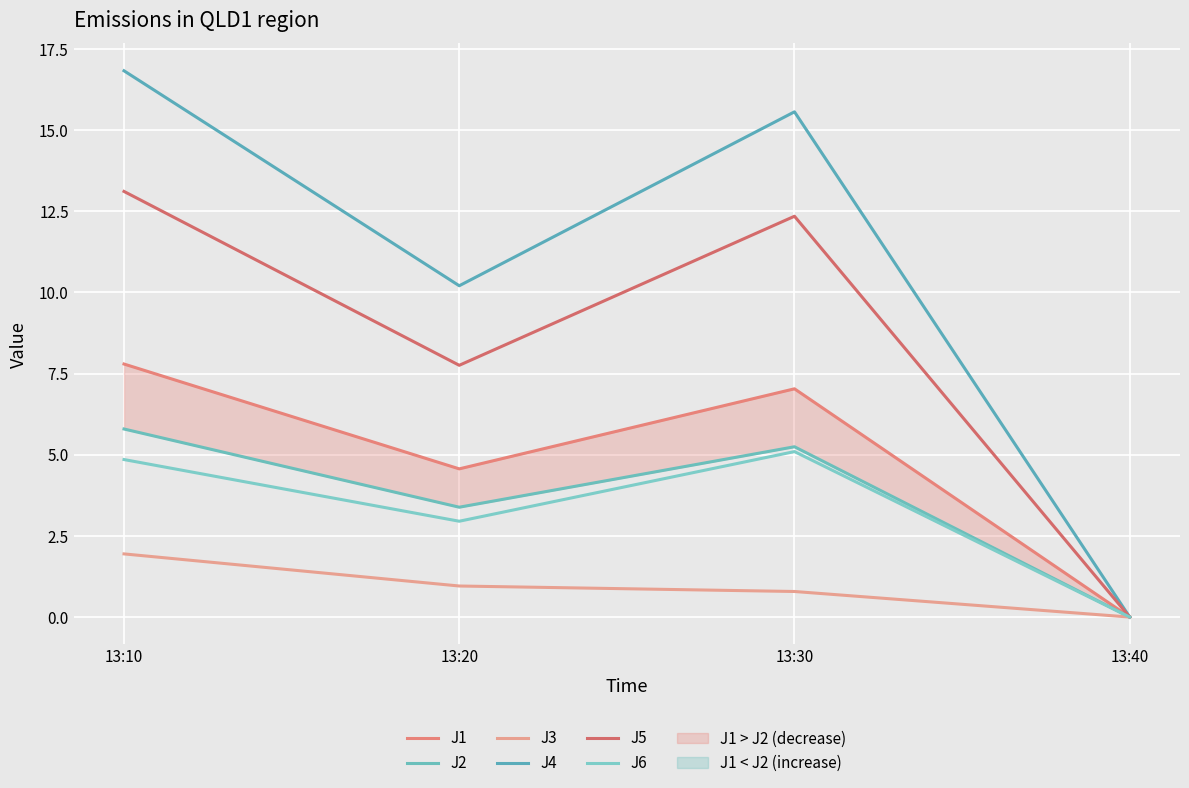

True or false: J3 and J5 cross at least once.

False